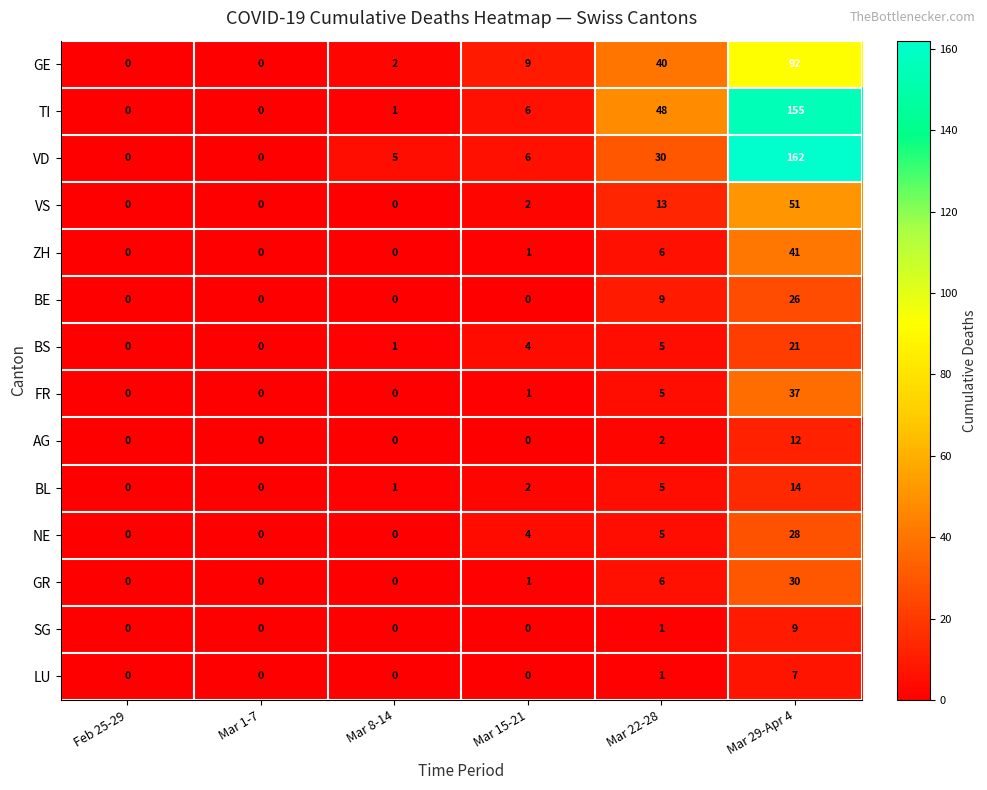

At which category is the sum across all series the highest?

Mar 29-Apr 4